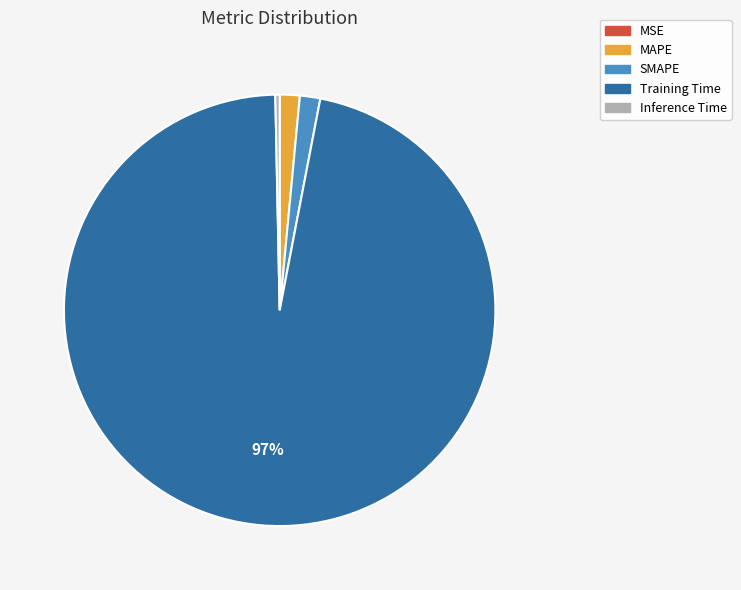

What is the largest slice in the pie chart?

Training Time